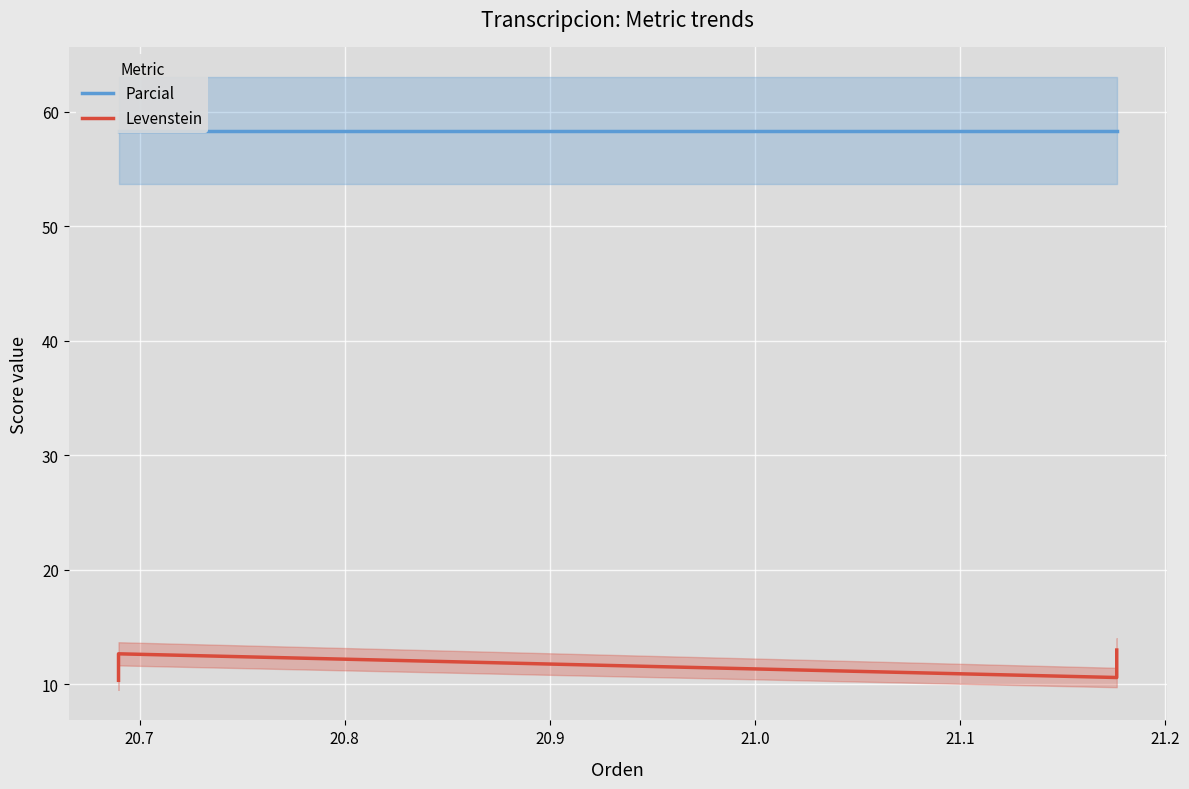

What is the difference between the second highest and second lowest values?

2.1